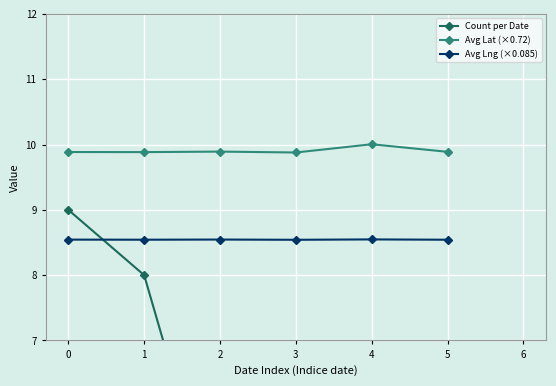

How many Avg Lng (×0.085) values are between 8 and 9?

6